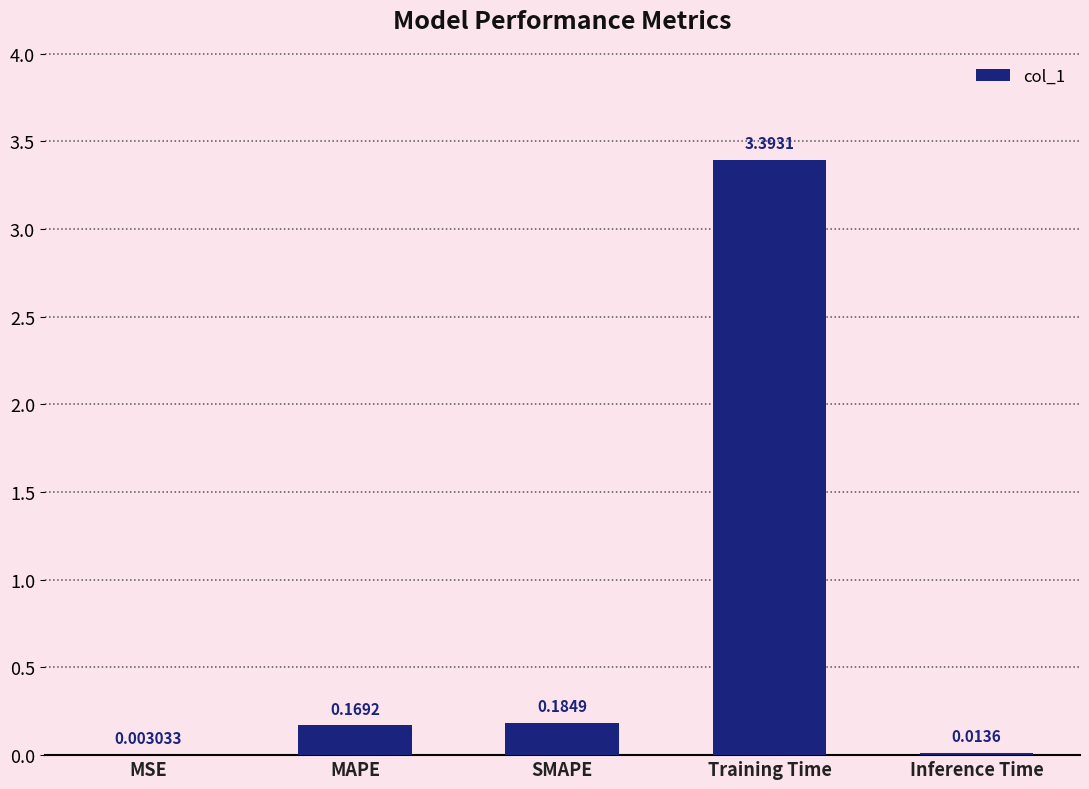

Between MSE and SMAPE, which is larger?

SMAPE